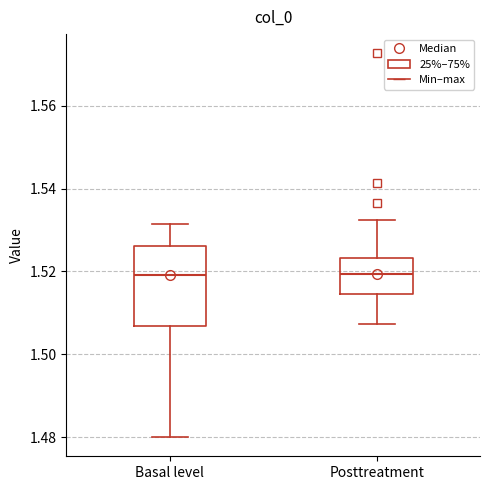

Reading left to right, read every box against the y-axis: the position of its median line, the range the box covers, and the ends of its whiskers. The values are not printed on the chart, so give them approximately, as read against the axis.

Basal level: median 1.520, box 1.506 to 1.526, whiskers 1.480 to 1.532
Posttreatment: median 1.520, box 1.514 to 1.524, whiskers 1.508 to 1.532